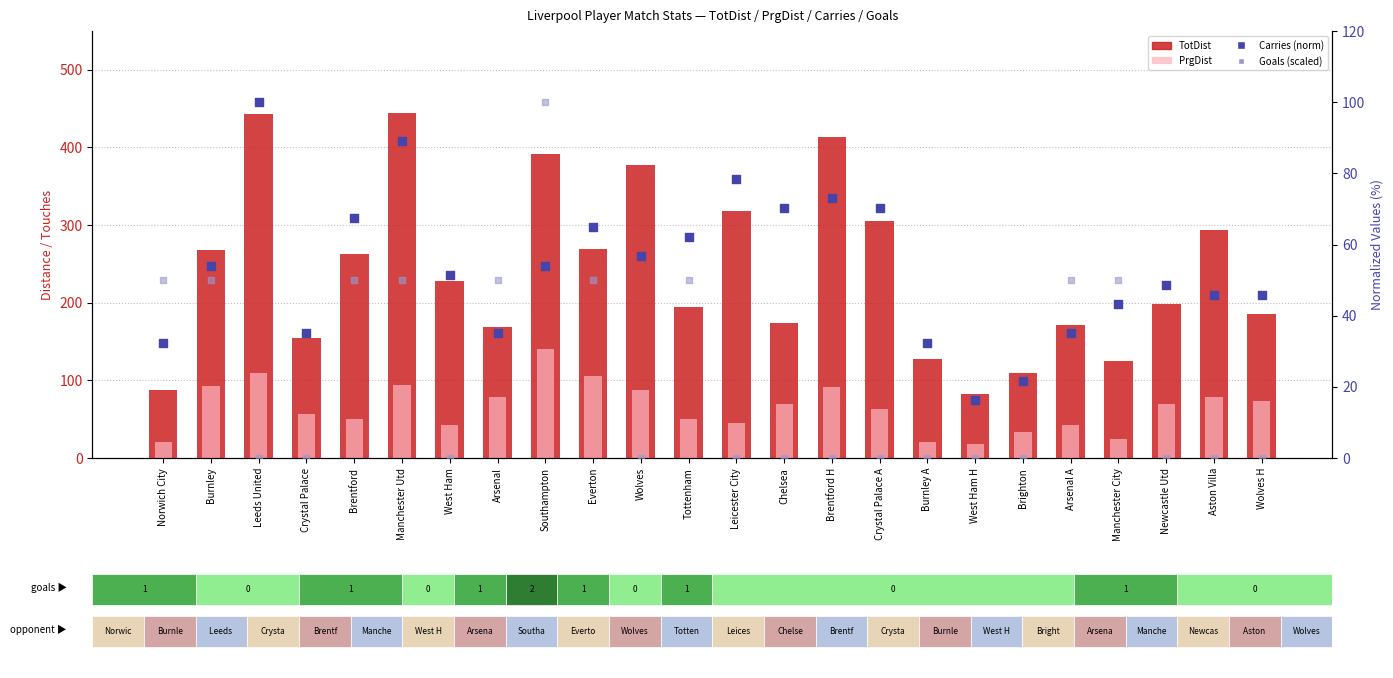

Which series has the largest Y range (max minus min)?

TotDist